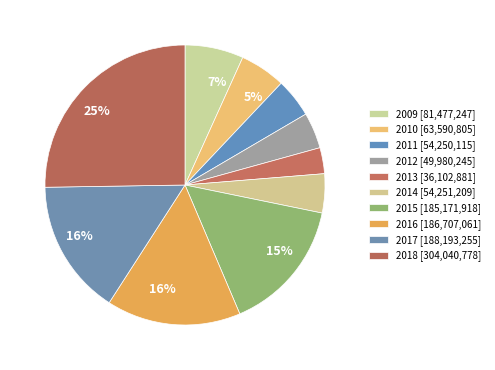

Count the number of slices in the pie.

10